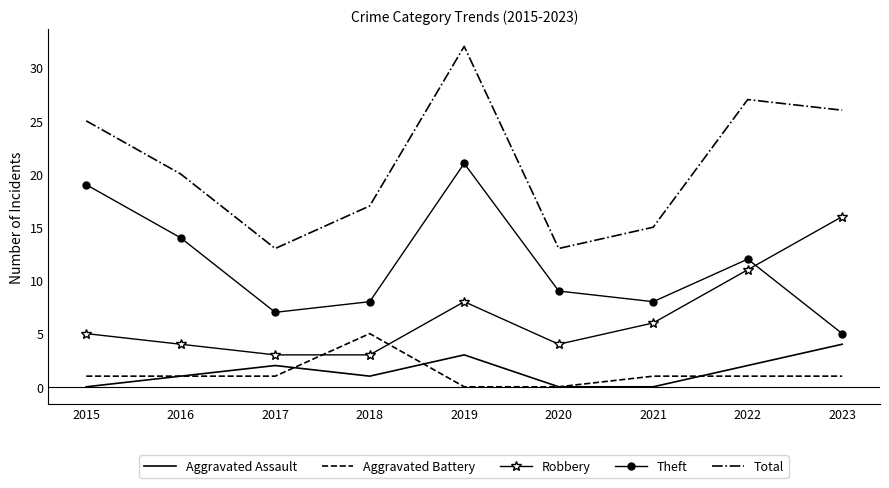

How many times do Robbery and Theft cross each other?

1